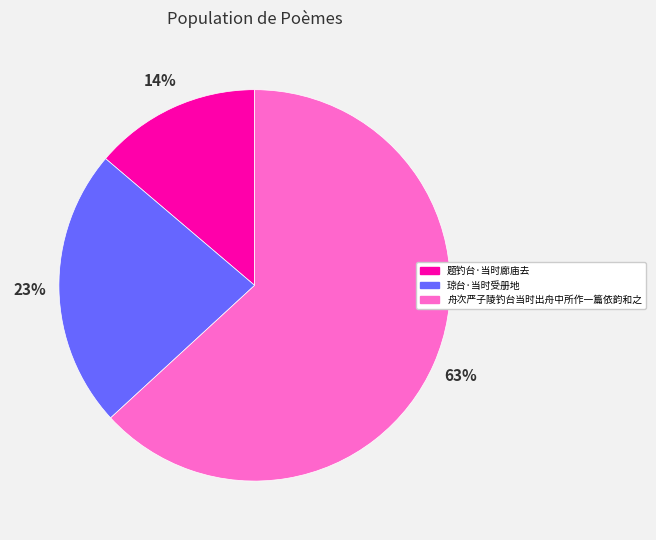

To the nearest percent, what is the difference between the 舟次严子陵钓台当时出舟中所作一篇依韵和之 and 琼台·当时受册地 slice percentages?

40%